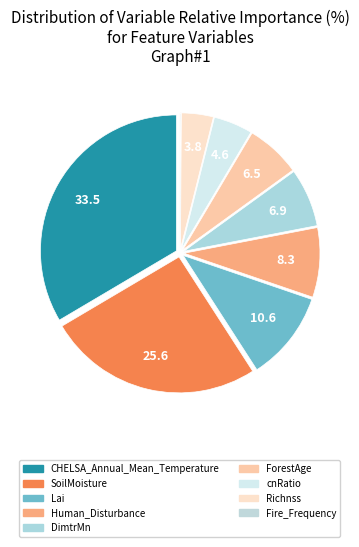

Which has a higher value, Richnss or ForestAge?

ForestAge